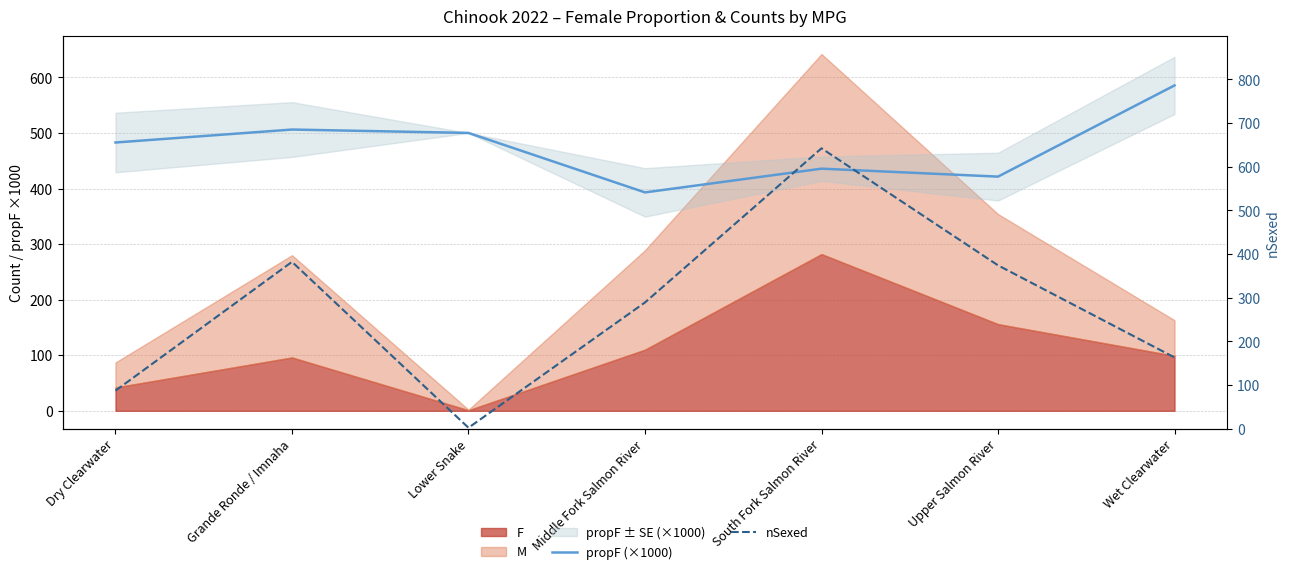

True or false: nSexed has more than 1 points higher than both neighbors.

True